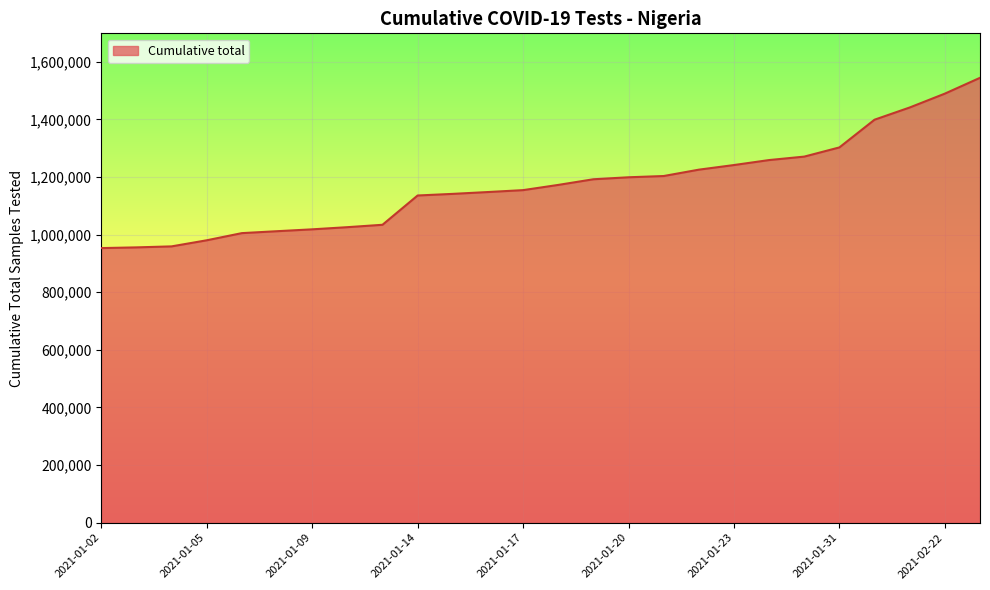

What is the maximum value shown in the chart?

1544008